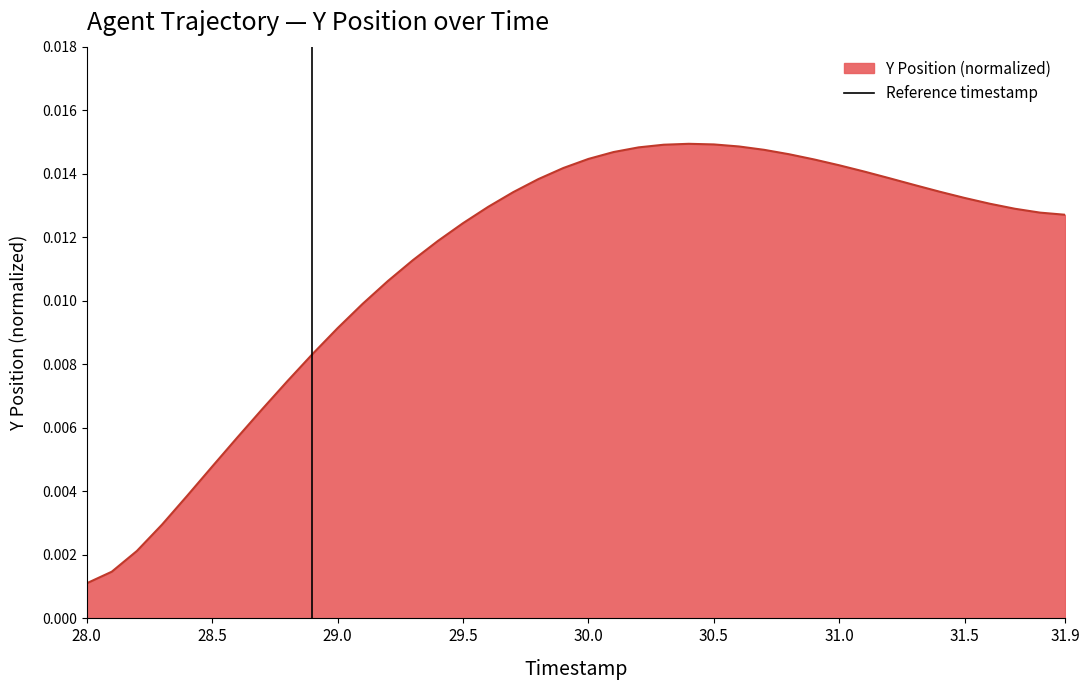

At which label is Y Position (normalized) closest to 0?

28.0